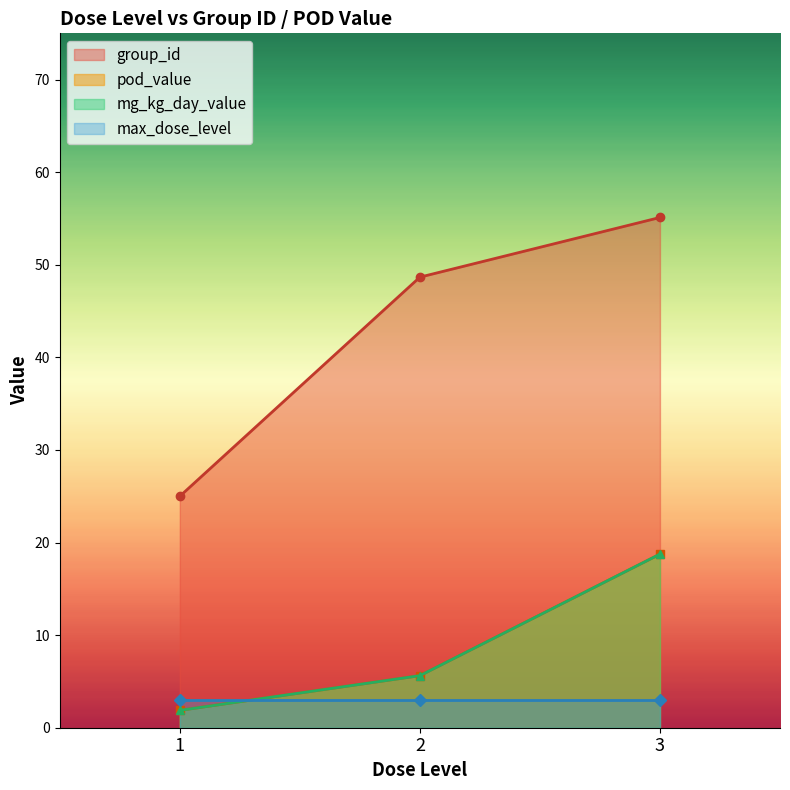

How many lines are shown in the chart?

4